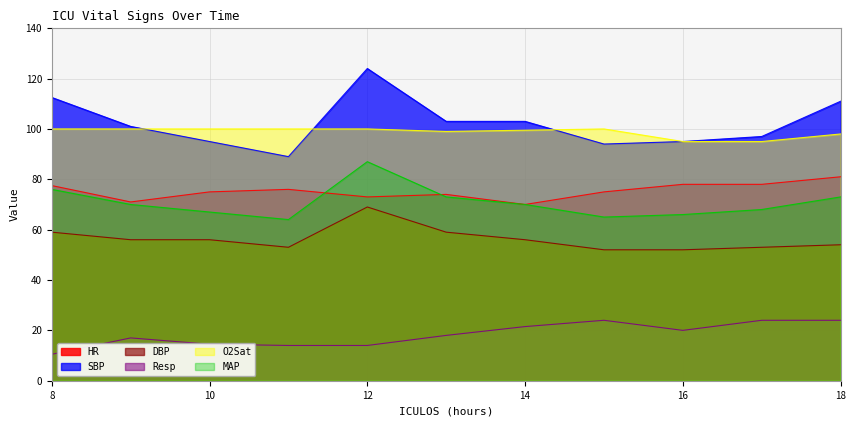

True or false: Resp and DBP cross at least once.

False